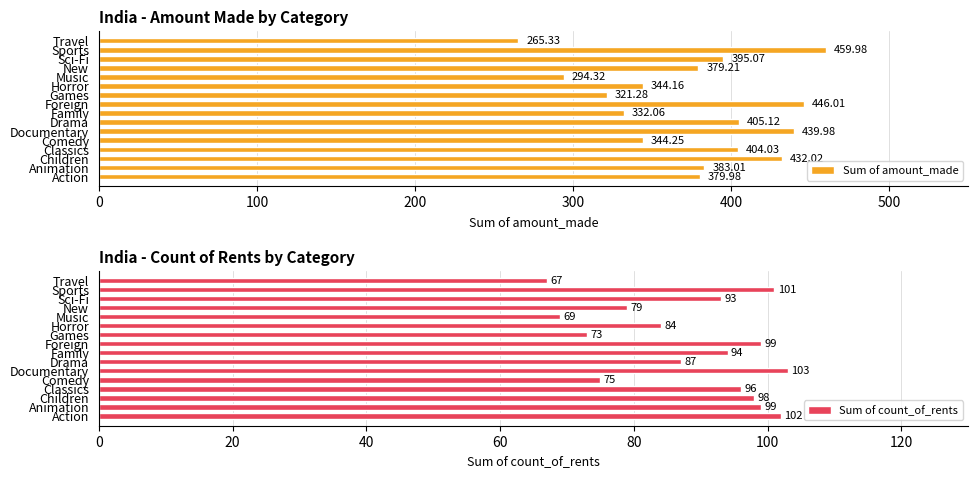

What is the minimum value shown in the chart?

67.0